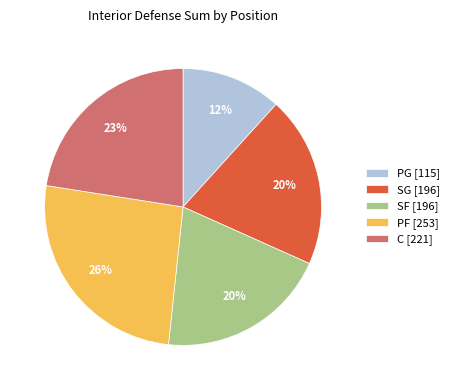

Count the number of slices in the pie.

5